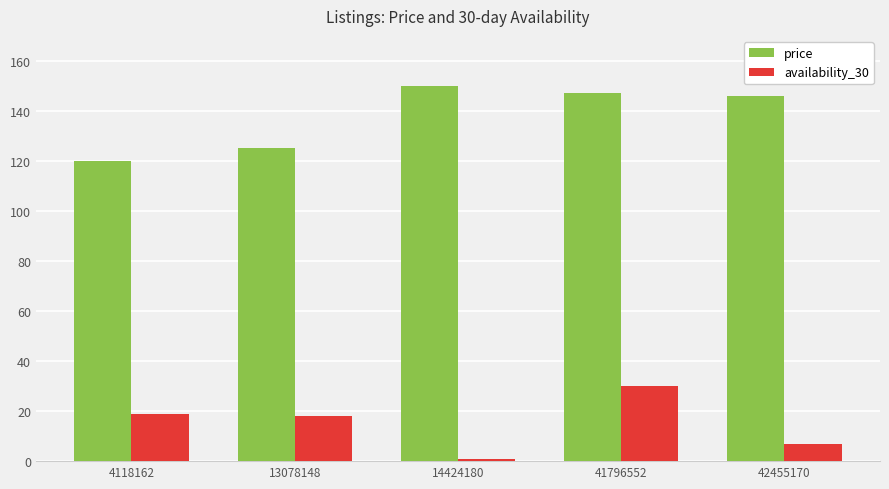

What is the difference between the second highest and second lowest values in the price series?

22